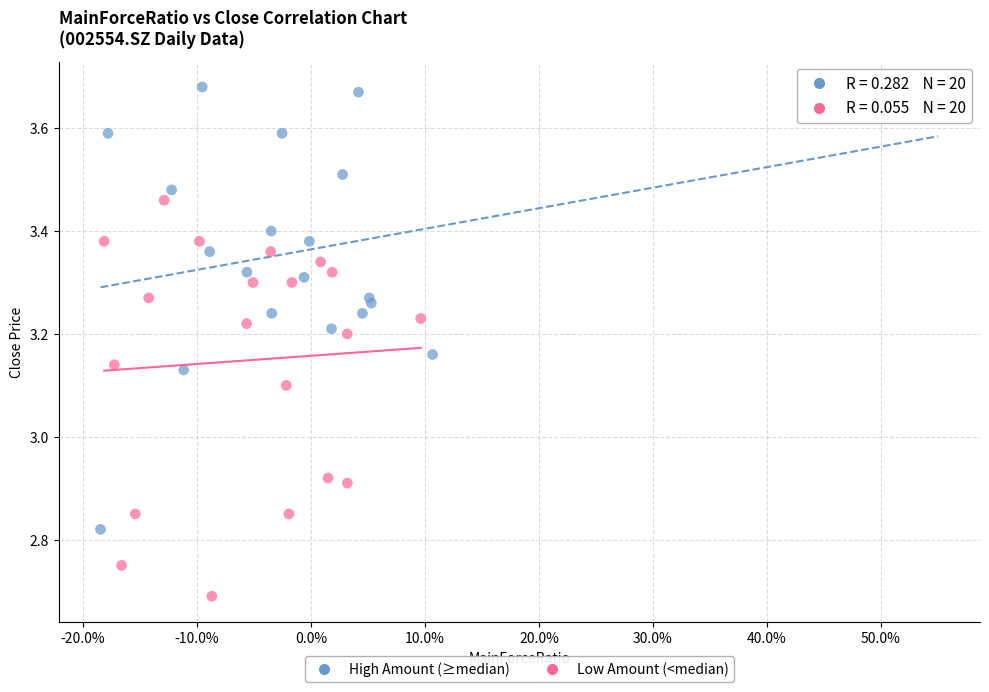

Which series reaches the minimum Y coordinate?

Low Amount (<median)